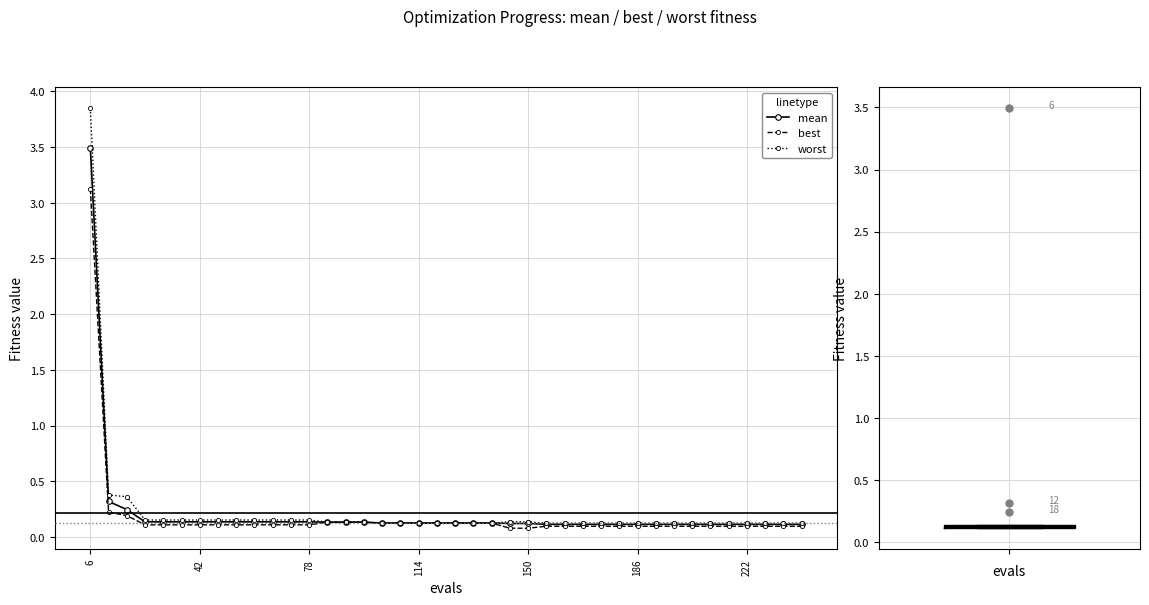

True or false: worst and best cross at least once.

False